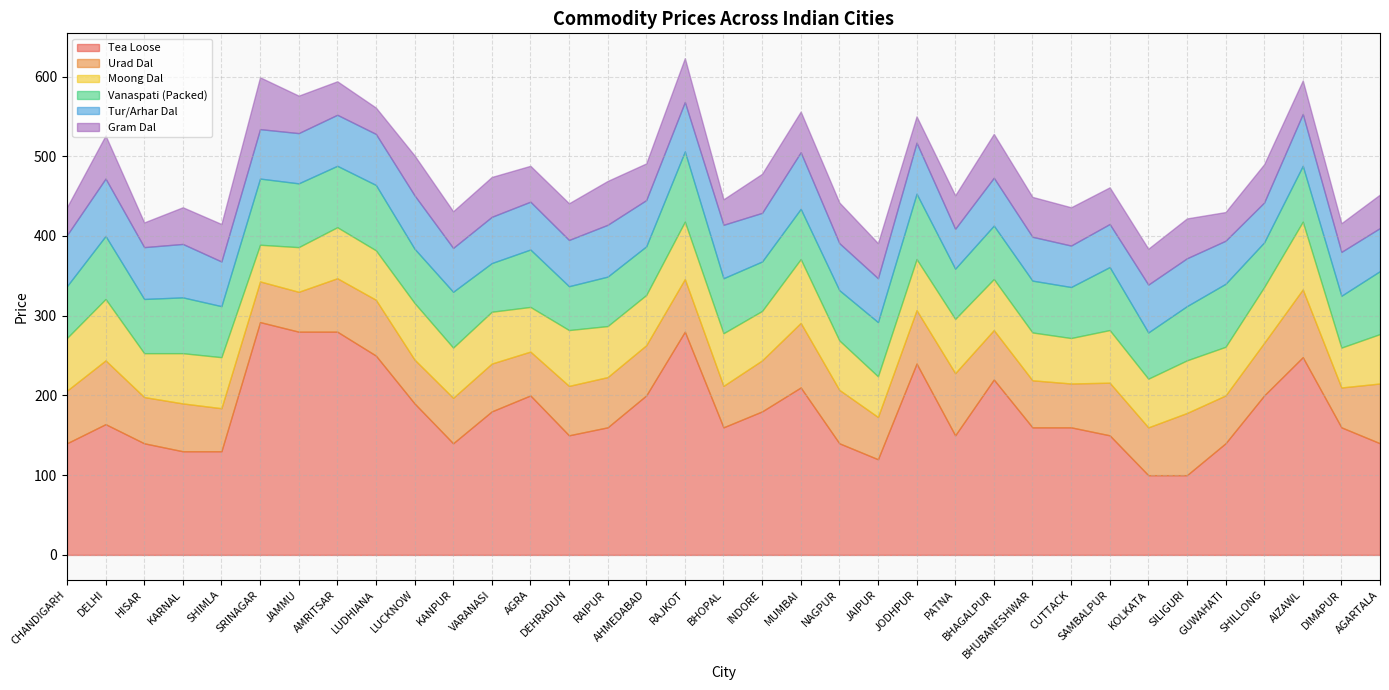

Is it true that Tea Loose equals 198 at DEHRADUN?

False